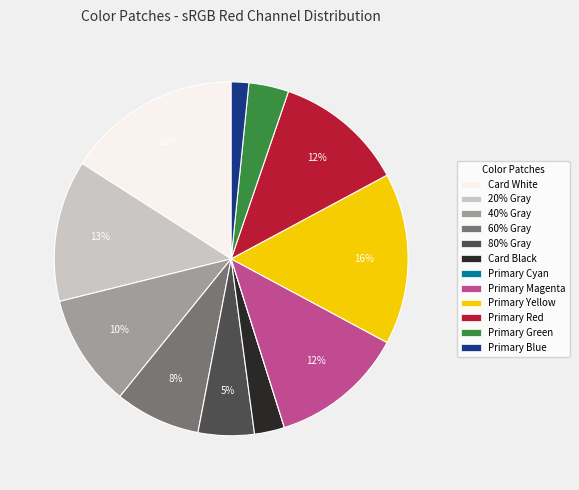

Which has a higher value, Primary Green or Primary Red?

Primary Red